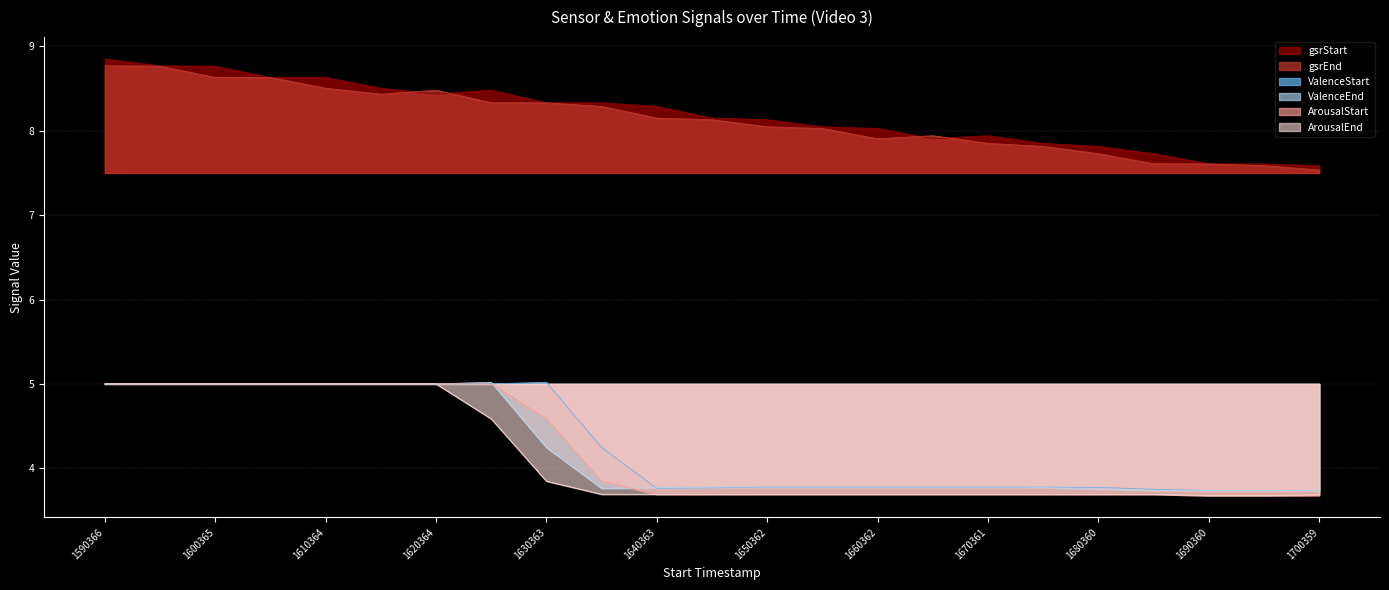

True or false: ValenceEnd has more than 0 points higher than both neighbors.

True